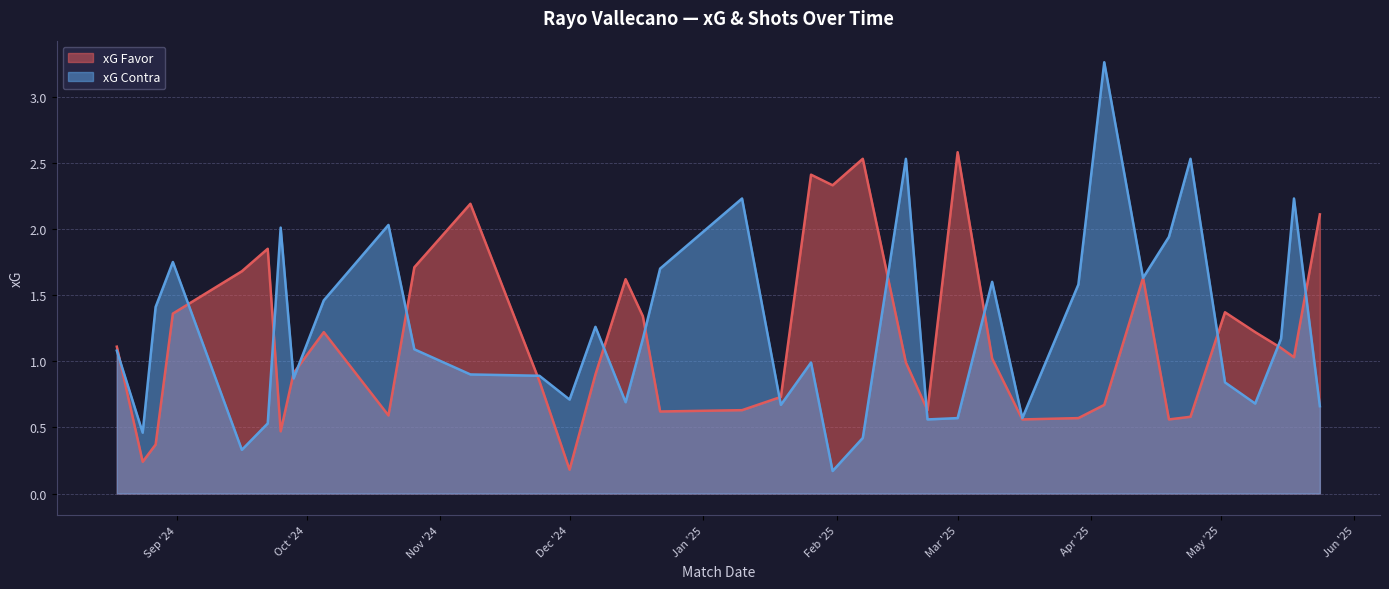

Between 18/05/2025 and 25/09/2024, which is larger?

18/05/2025